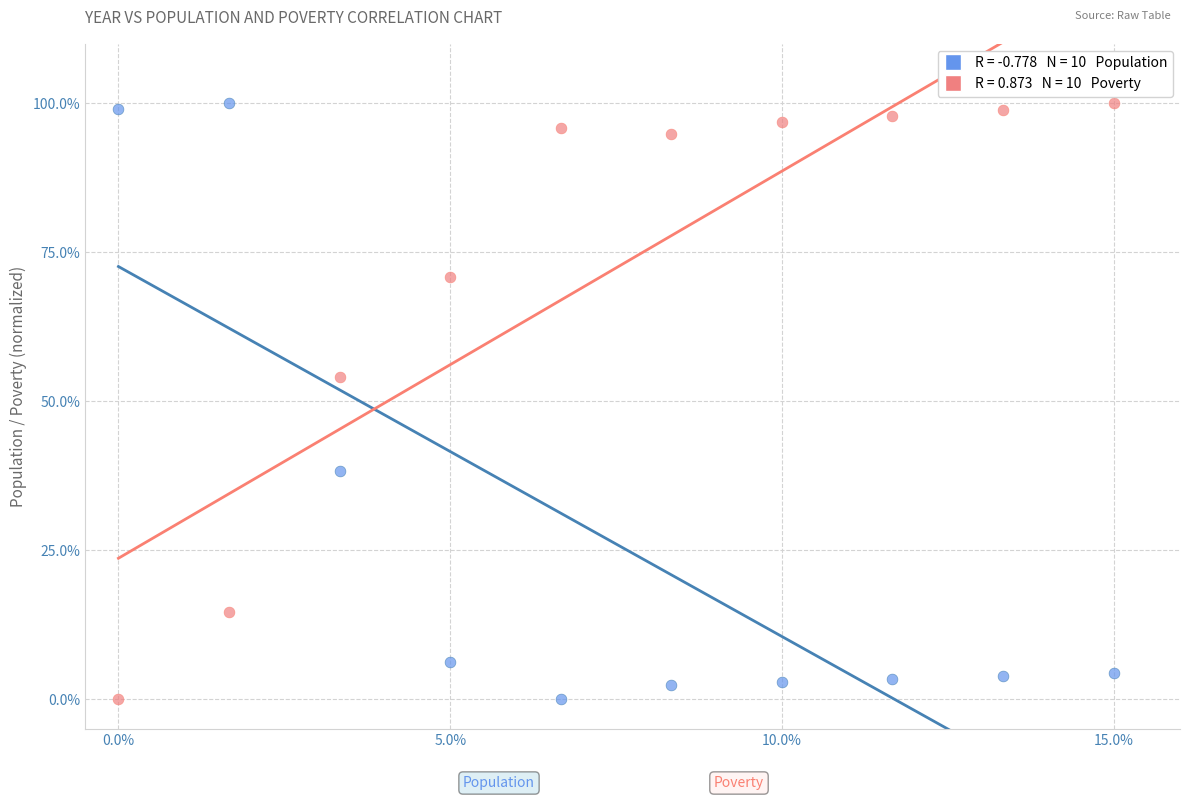

Across all series, what Y value is closest to 50?

54.2